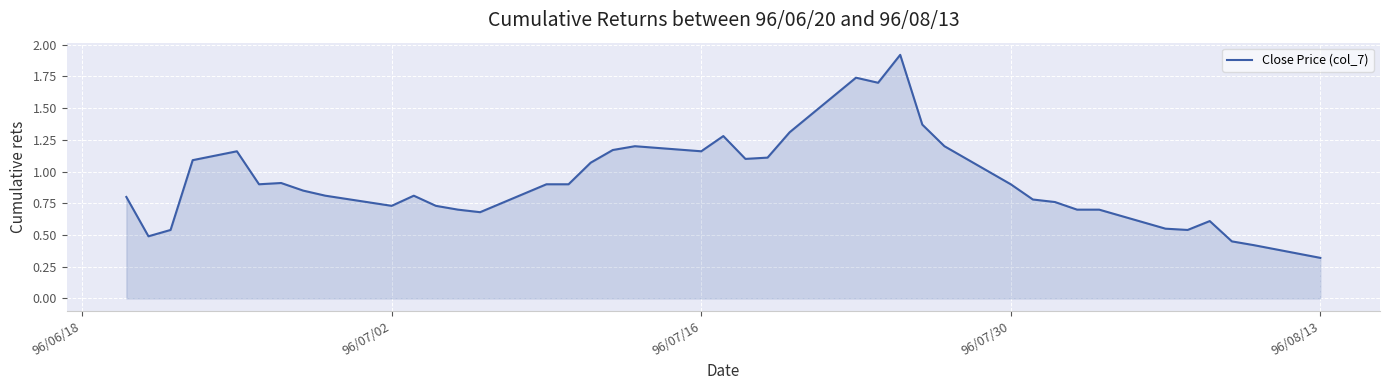

What is the smallest value displayed?

0.3